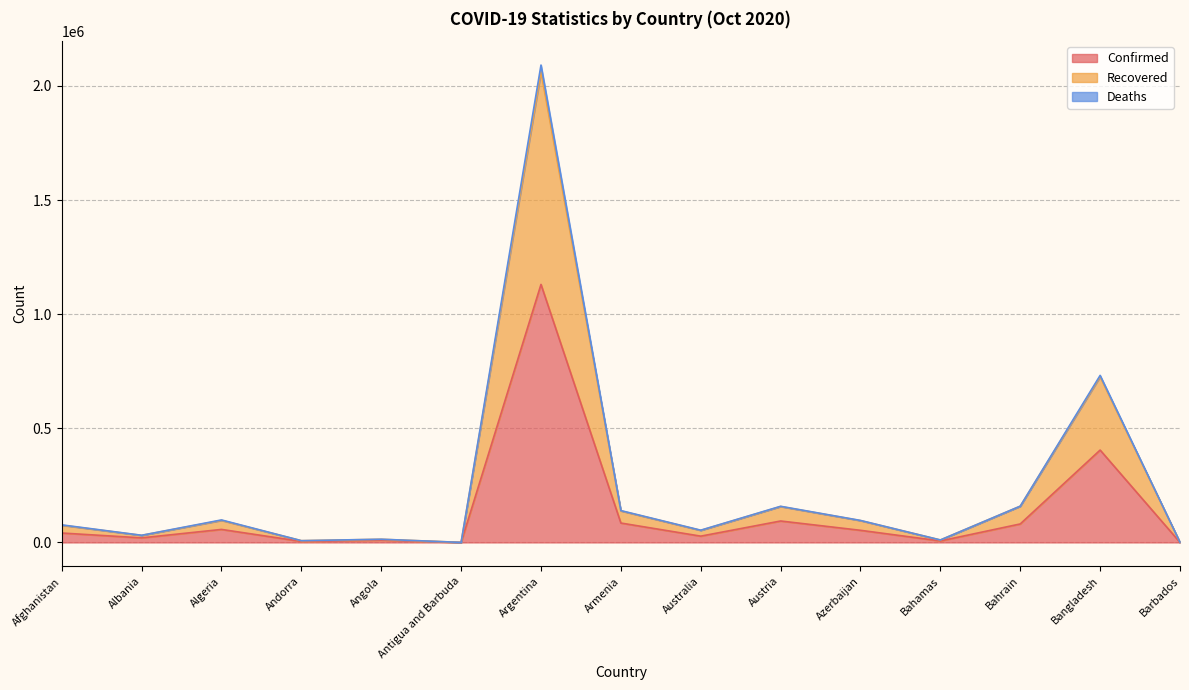

True or false: Deaths has more than 0 points higher than both neighbors.

True